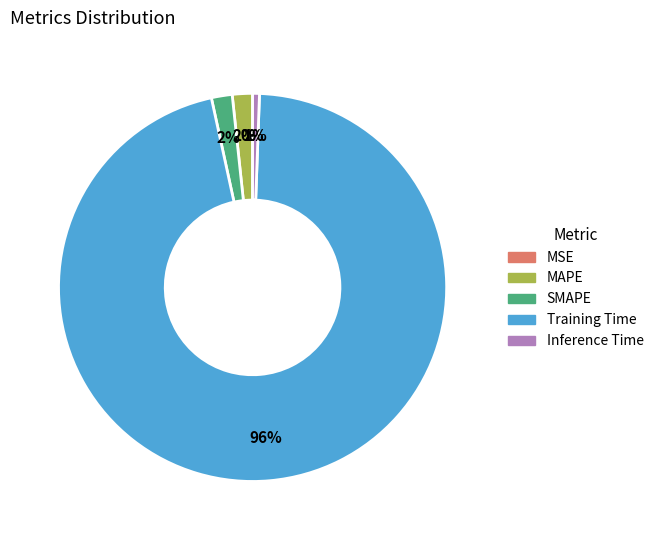

Is the sum of Training Time and Inference Time greater than half?

Yes